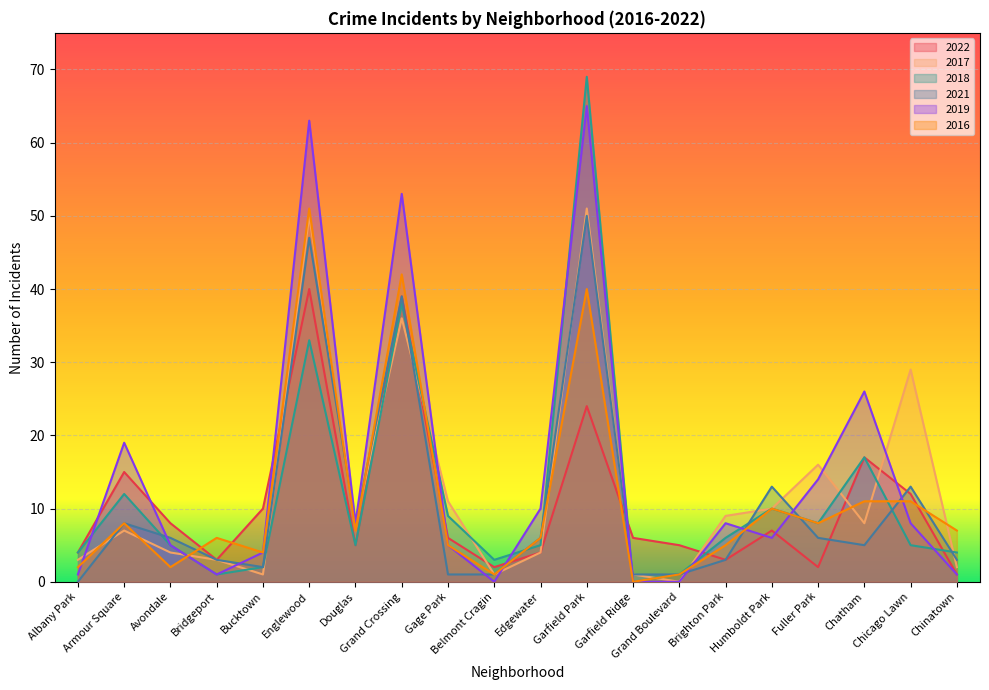

What is the label of the 15th point from the right?

Englewood